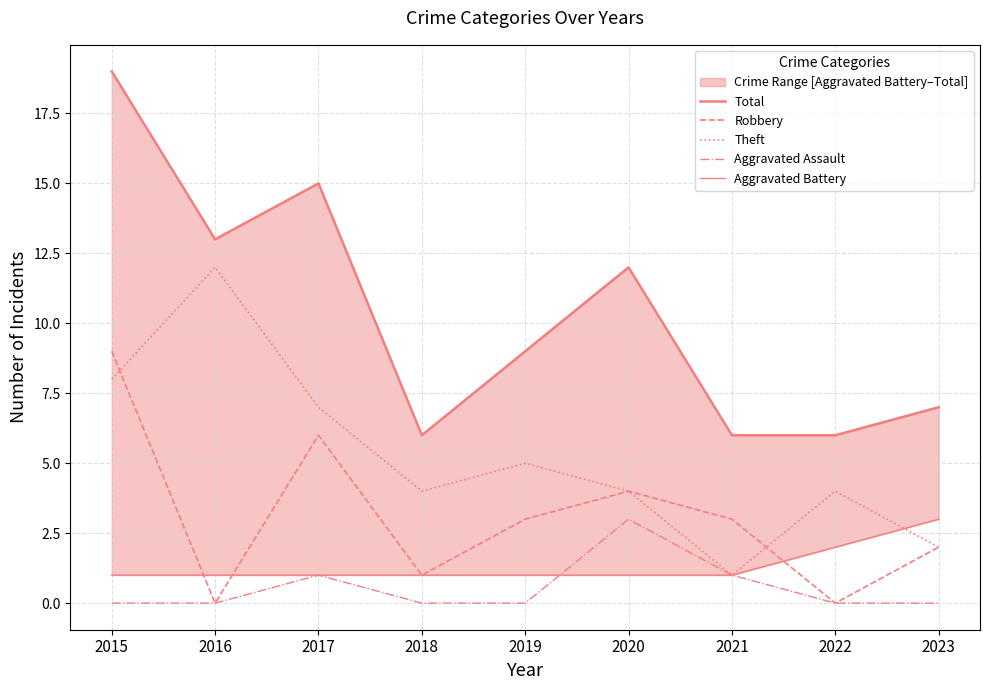

Between 2018 and 2019, which series saw the biggest shift?

Total